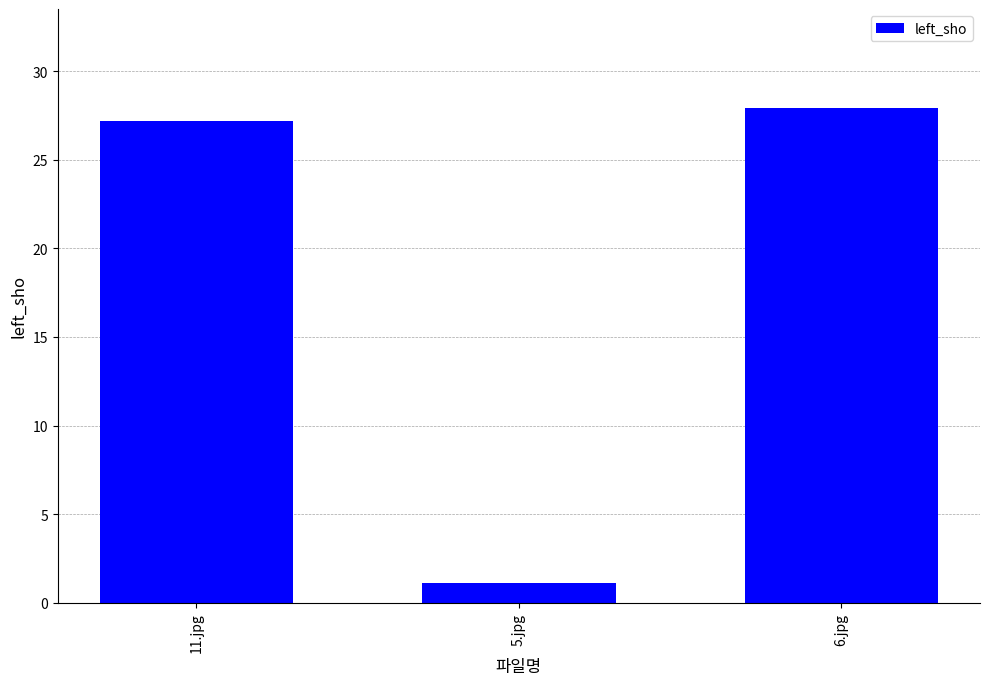

Reading right to left, list all the values displayed in this chart.

6.jpg=27.9	5.jpg=1.1	11.jpg=27.2